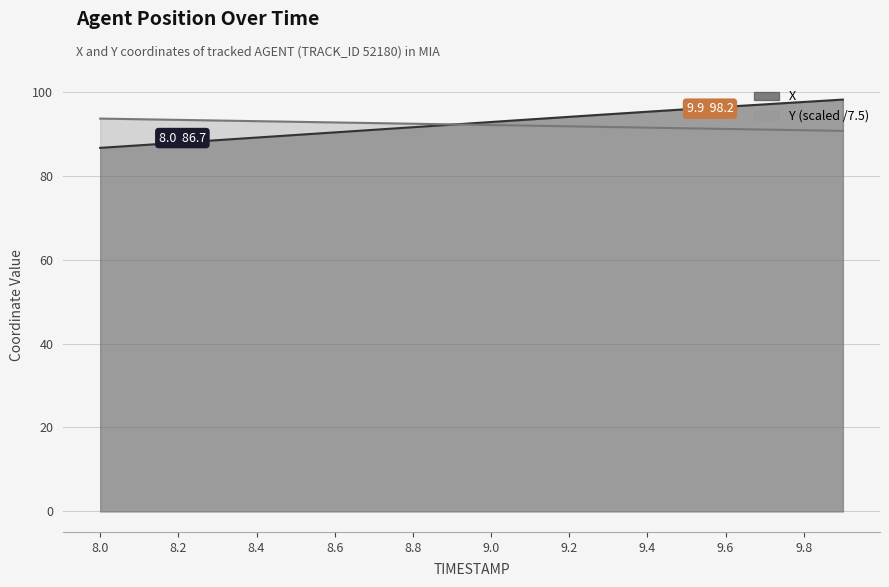

Reading right to left, what are all the values shown in this chart?

X: 9.9=98.2	9.8=97.6	9.7=97.0	9.6=96.4	9.5=95.9	9.4=95.3	9.3=94.7	9.2=94.1	9.1=93.4	9.0=92.8	8.9=92.2	8.8=91.6	8.7=91.0	8.6=90.3	8.5=89.7	8.4=89.1	8.3=88.5	8.2=87.9	8.1=87.3	8.0=86.7
Y: 9.9=90.7	9.8=90.9	9.7=91.0	9.6=91.2	9.5=91.3	9.4=91.5	9.3=91.6	9.2=91.8	9.1=91.9	9.0=92.1	8.9=92.3	8.8=92.4	8.7=92.6	8.6=92.7	8.5=92.9	8.4=93.0	8.3=93.2	8.2=93.3	8.1=93.5	8.0=93.6